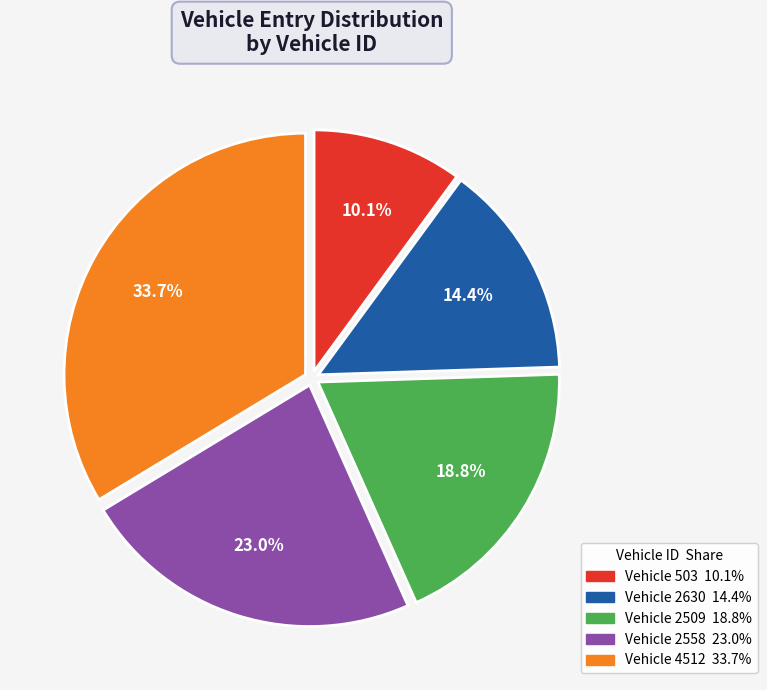

Is there any slice that represents more than half of the pie?

No